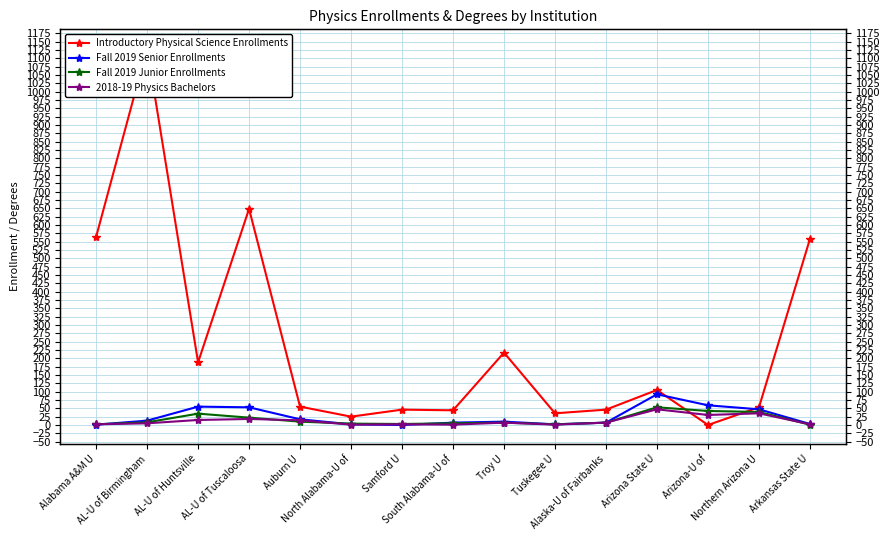

Rank the series by their maximum value, from highest to lowest.

Introductory Physical Science Enrollments, Fall 2019 Senior Enrollments, Fall 2019 Junior Enrollments, 2018-19 Physics Bachelors